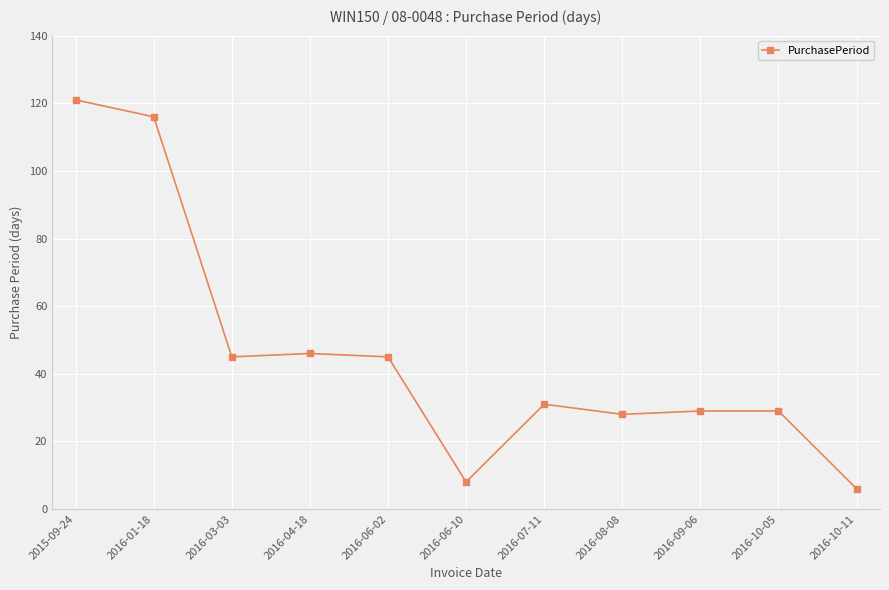

How many values are below 31?

5